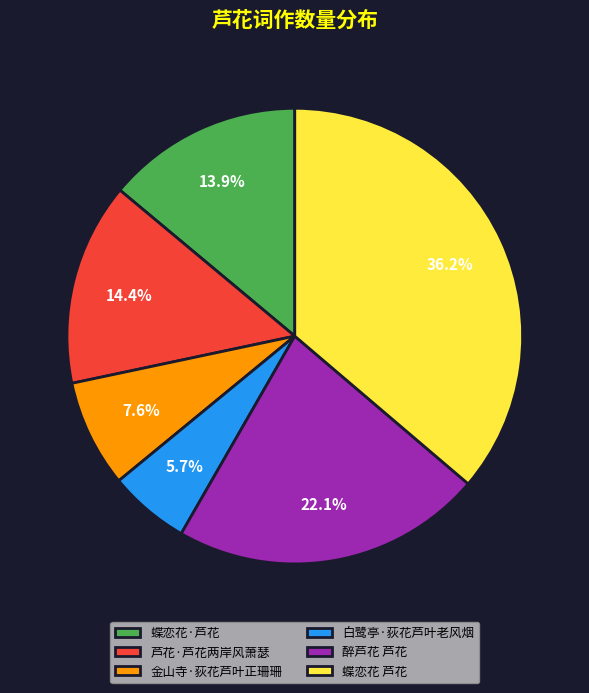

Which has a higher value, 蝶恋花 芦花 or 醉芦花 芦花?

蝶恋花 芦花